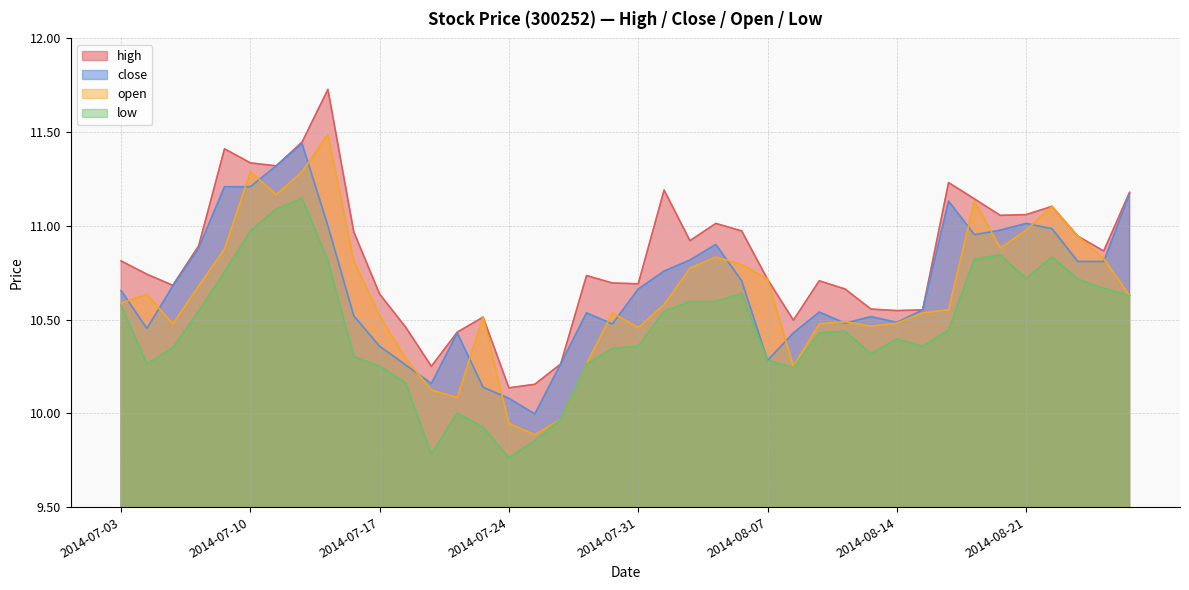

Reading right to left, what are all the values shown in this chart?

high: 11.2	10.9	10.9	11.1	11.1	11.1	11.1	11.2	10.6	10.5	10.6	10.7	10.7	10.5	10.7	11.0	11.0	10.9	11.2	10.7	10.7	10.7	10.3	10.2	10.1	10.5	10.4	10.3	10.5	10.6	11.0	11.7	11.4	11.3	11.3	11.4	10.9	10.7	10.7	10.8
close: 11.2	10.8	10.8	11.0	11.0	11.0	11.0	11.1	10.6	10.5	10.5	10.5	10.5	10.4	10.3	10.7	10.9	10.8	10.8	10.7	10.5	10.5	10.3	10.0	10.1	10.1	10.4	10.2	10.3	10.4	10.5	11.0	11.4	11.3	11.2	11.2	10.9	10.7	10.5	10.7
open: 10.6	10.8	10.9	11.1	11.0	10.9	11.1	10.6	10.5	10.5	10.5	10.5	10.5	10.3	10.7	10.8	10.8	10.8	10.6	10.5	10.5	10.3	10.0	9.9	9.9	10.5	10.1	10.1	10.3	10.5	10.8	11.5	11.3	11.2	11.3	10.9	10.7	10.5	10.6	10.6
low: 10.6	10.7	10.7	10.8	10.7	10.8	10.8	10.4	10.4	10.4	10.3	10.4	10.4	10.2	10.3	10.6	10.6	10.6	10.5	10.4	10.3	10.3	10.0	9.9	9.8	9.9	10.0	9.8	10.2	10.3	10.3	10.8	11.1	11.1	11.0	10.8	10.5	10.3	10.3	10.6